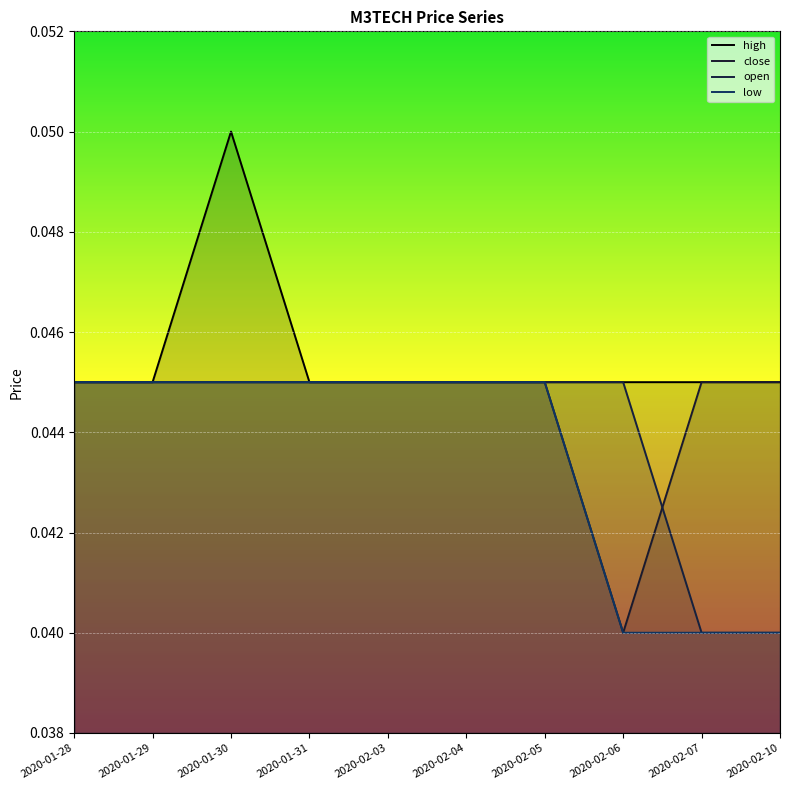

True or false: low and open cross at least once.

False